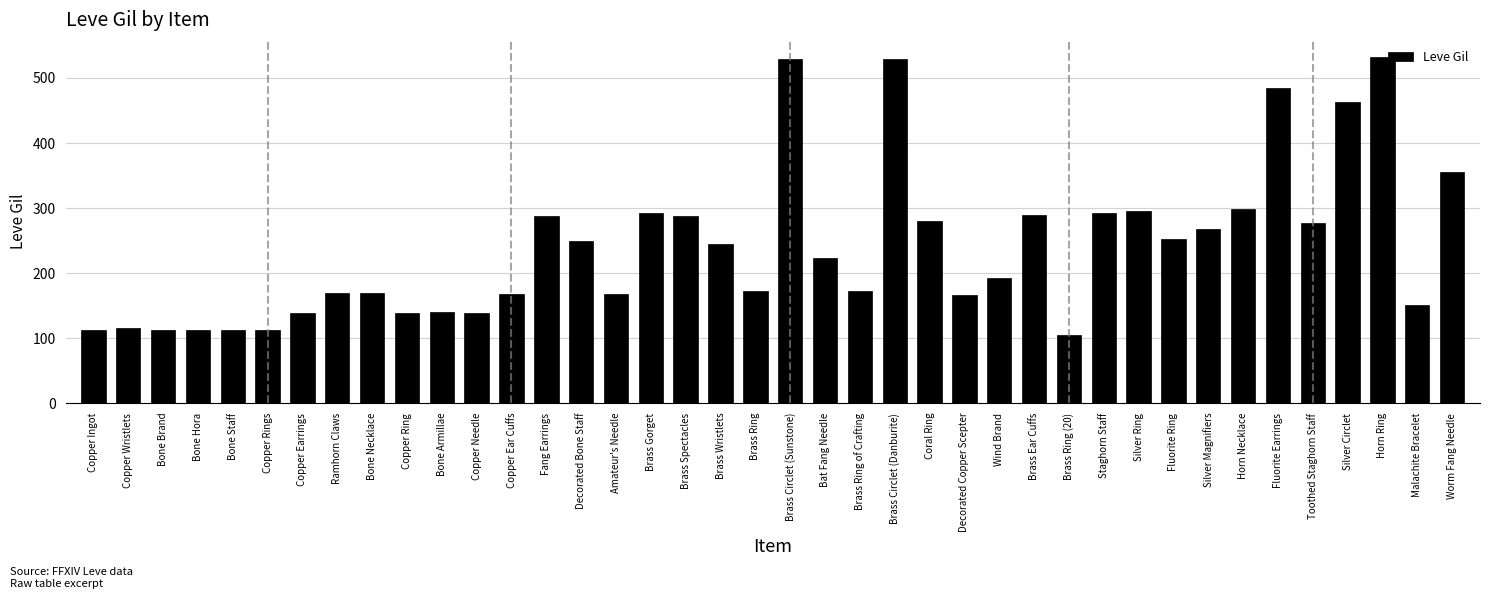

Approximately how many times larger is the value at Silver Circlet compared to Copper Rings?

4.1